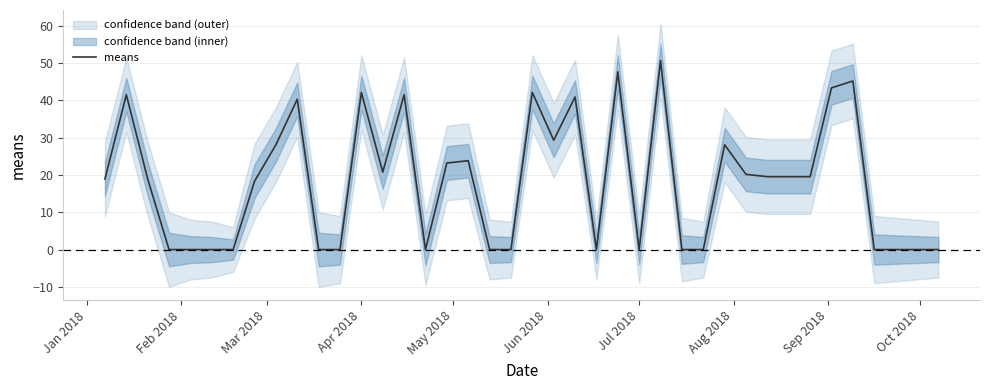

What is the difference between the second highest and second lowest values?

47.6